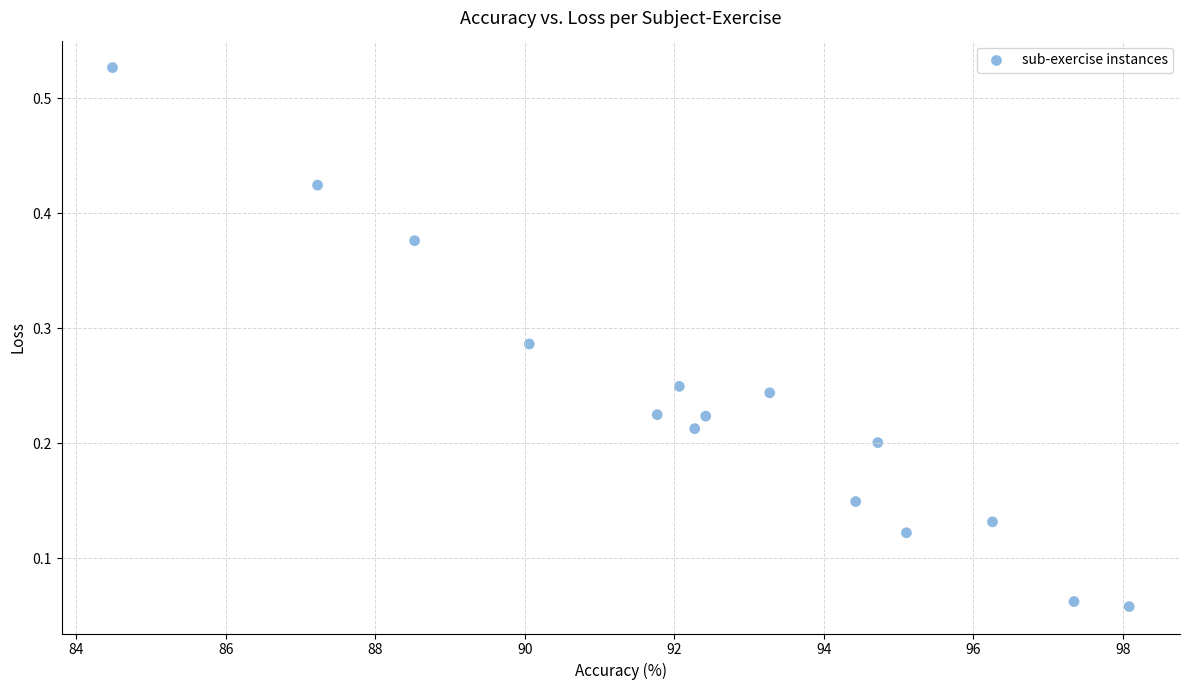

What is the range of X values (max minus min)?

13.6